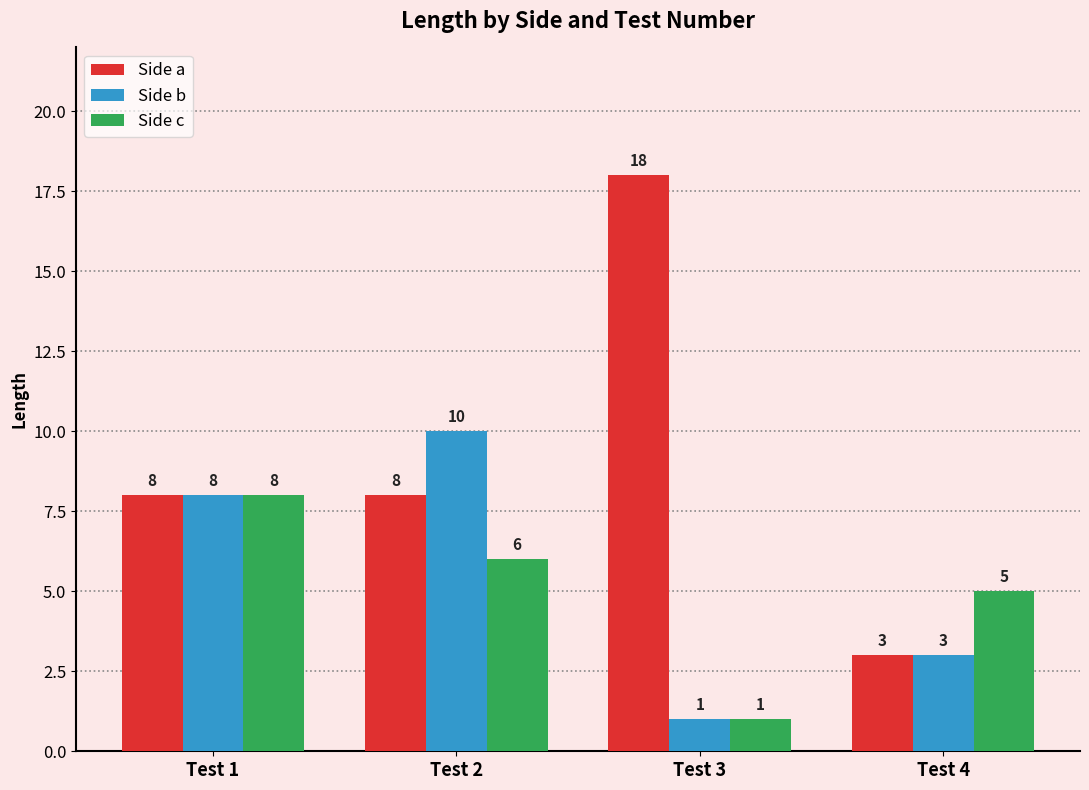

What is the value of the Side c bar at the 2nd from the left?

6